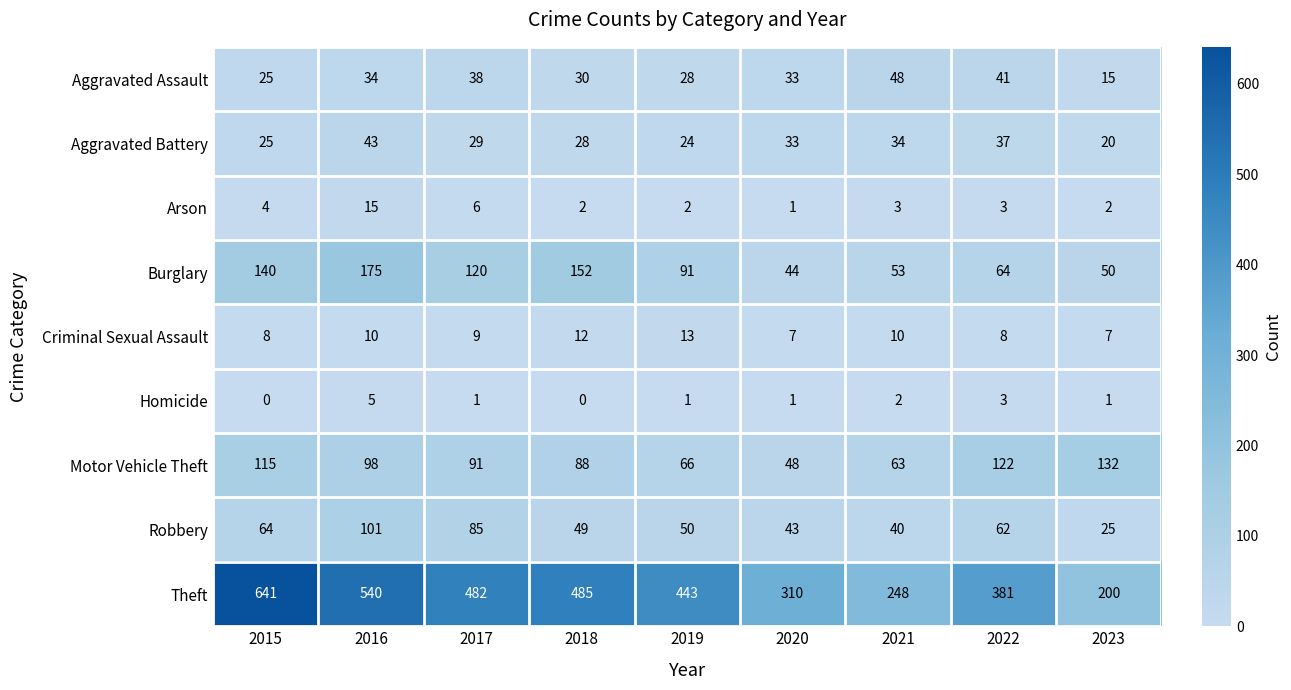

Rank the series at 2017 from highest to lowest value.

Theft, Burglary, Motor Vehicle Theft, Robbery, Aggravated Assault, Aggravated Battery, Criminal Sexual Assault, Arson, Homicide